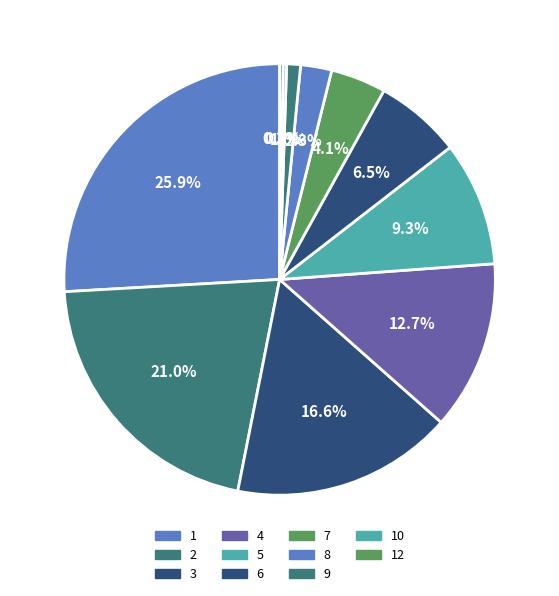

Does any single category account for the majority?

No